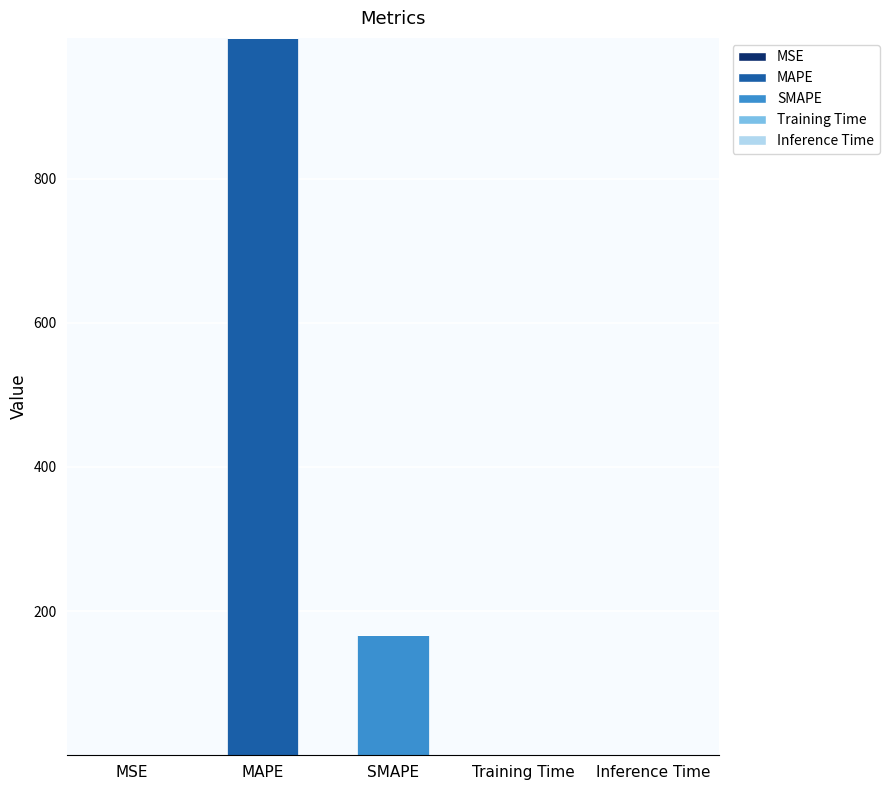

What is the total value across all series at MAPE?

995.3